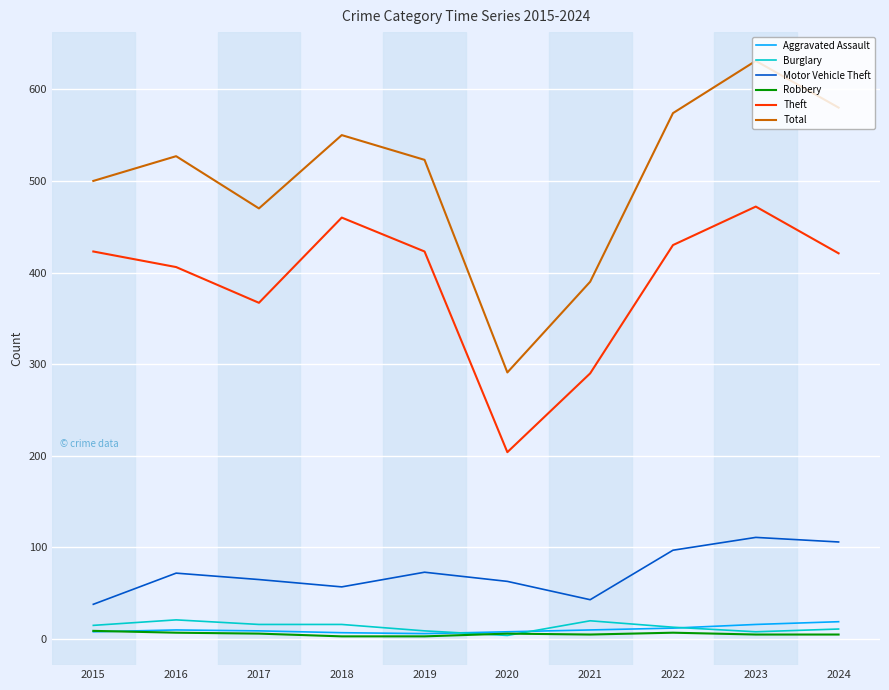

Which series has the largest range (max minus min)?

Total